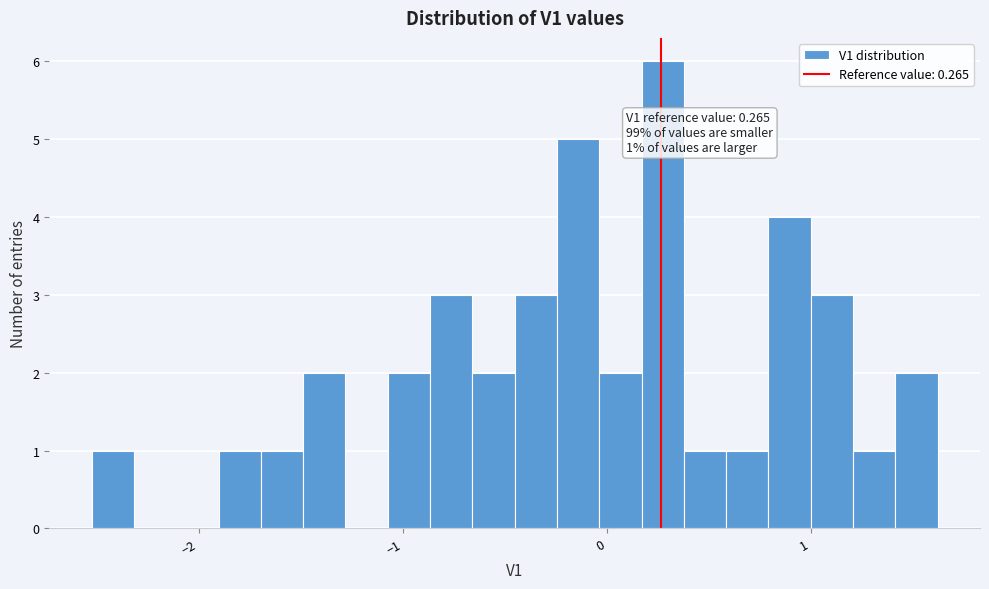

Read against the x-axis, roughly where is the centre of the tallest bar?

0.3